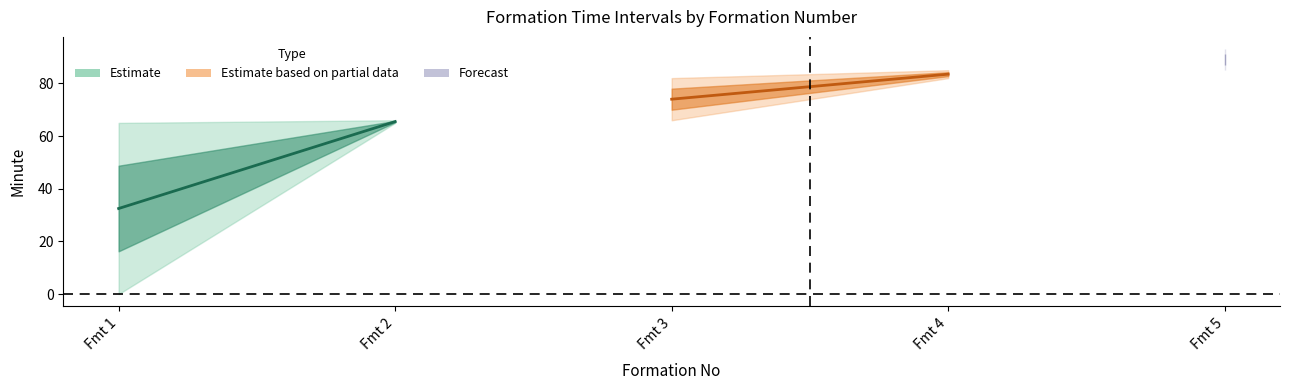

True or false: endMinuteExpanded has a value of 90 at 2.

False